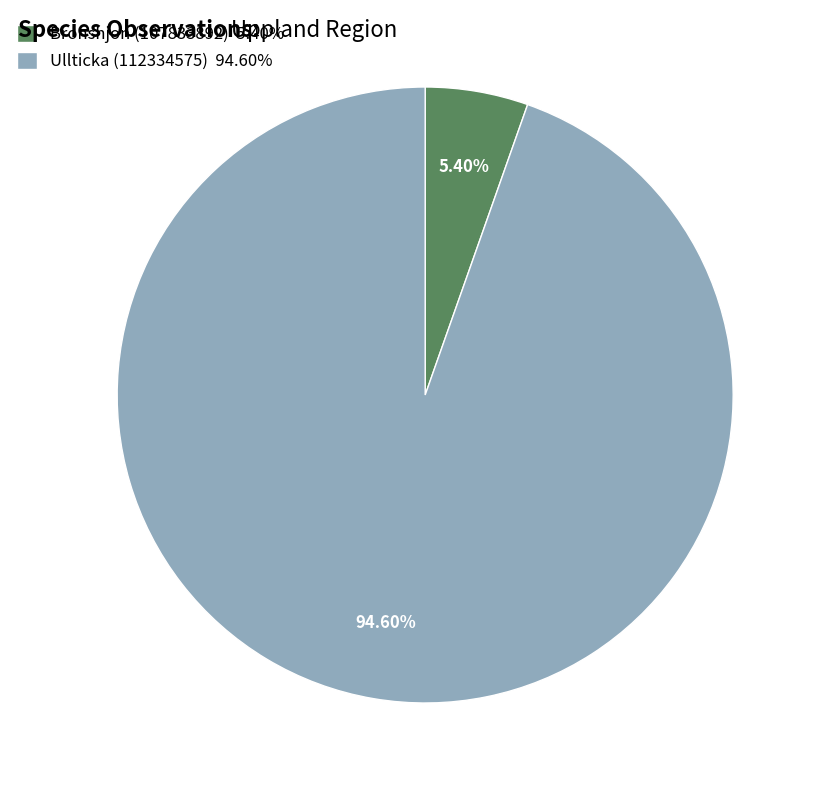

How many slices are in this pie chart?

2